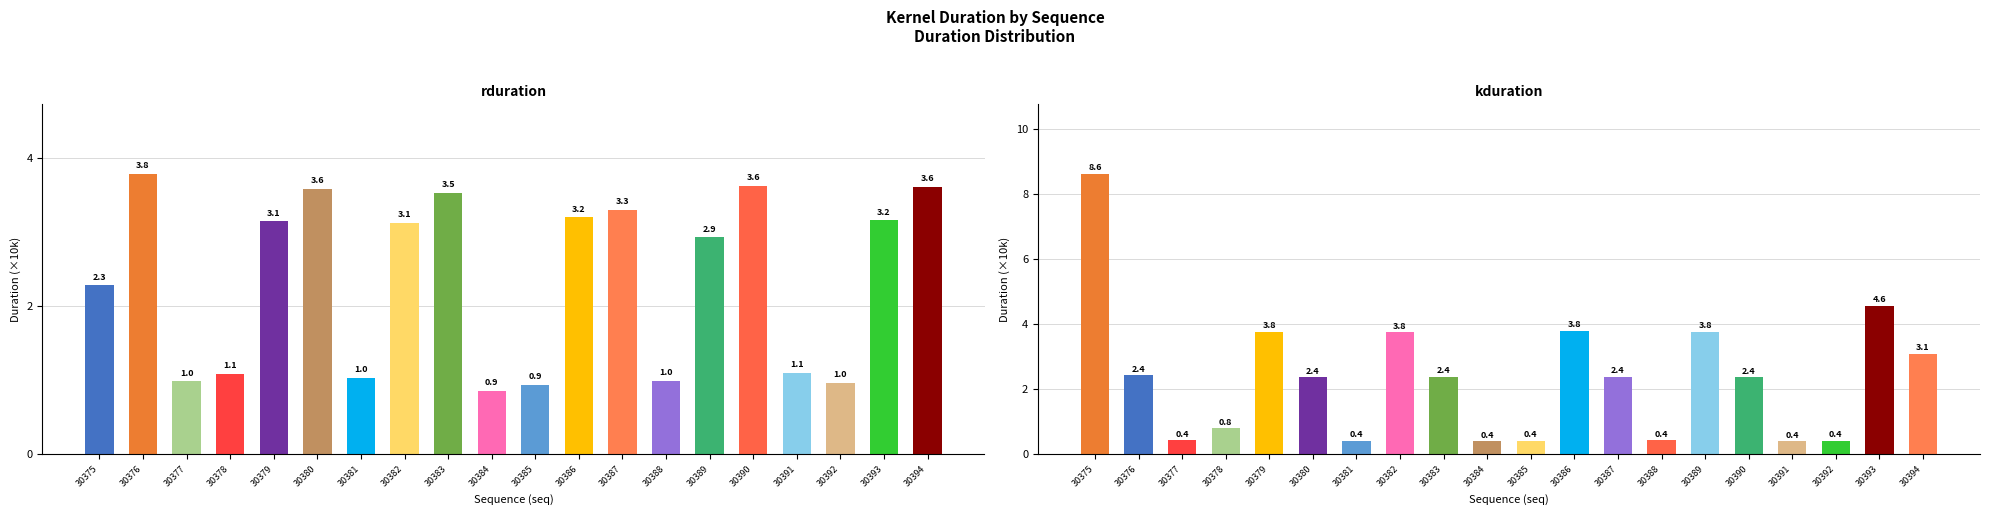

Is it true that kduration equals 0.4 at 30392?

True